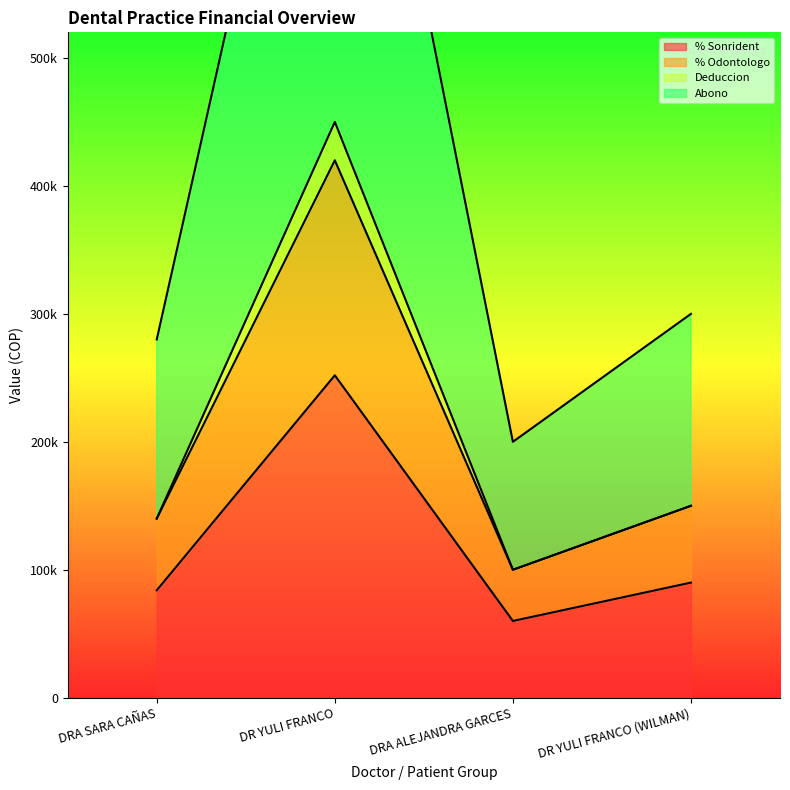

True or false: % Odontologo has more than 2 points higher than both neighbors.

False